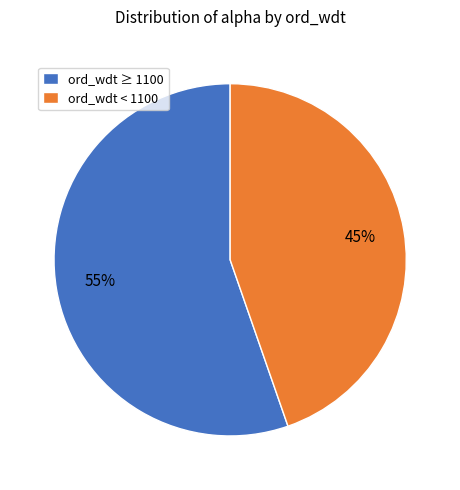

Rank the categories by value from lowest to highest.

ord_wdt < 1100, ord_wdt ≥ 1100